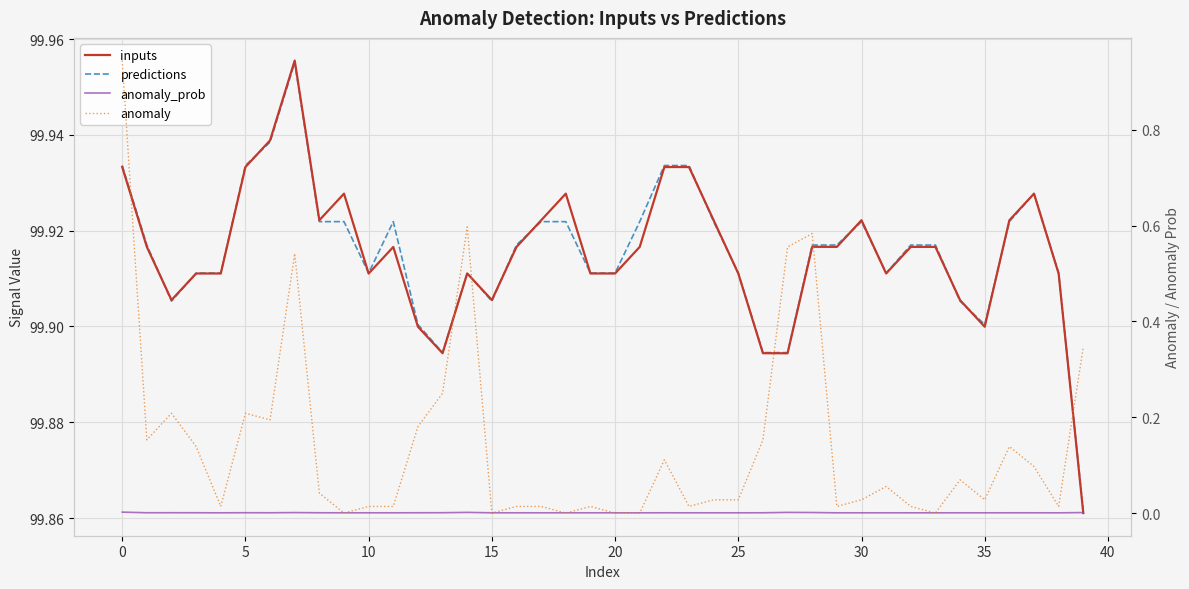

The value of anomaly at 14 is 0.2. True or false?

False